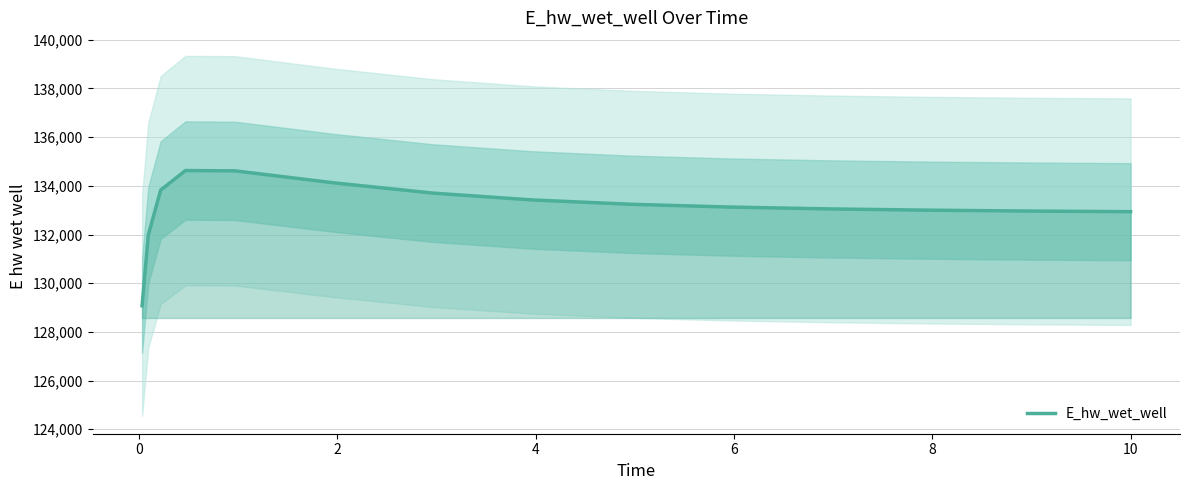

What is the lowest value of the E_hw_wet_well series?

129070.3